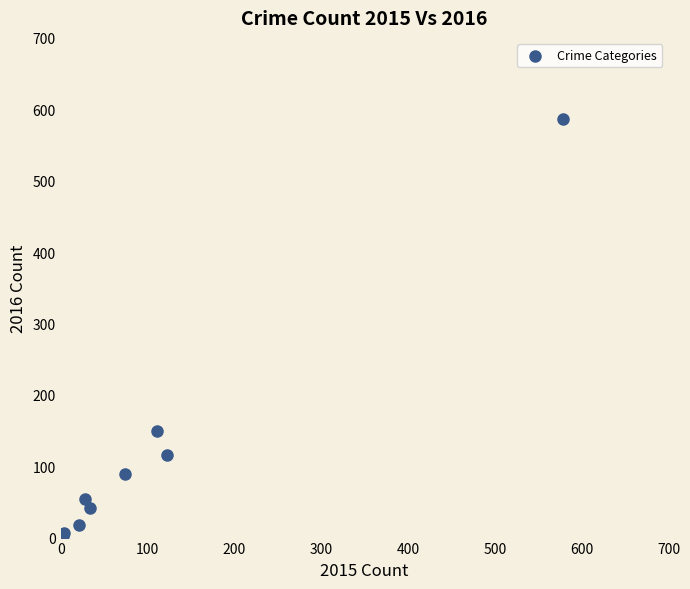

What Y value in the scatter plot is closest to 294?

150